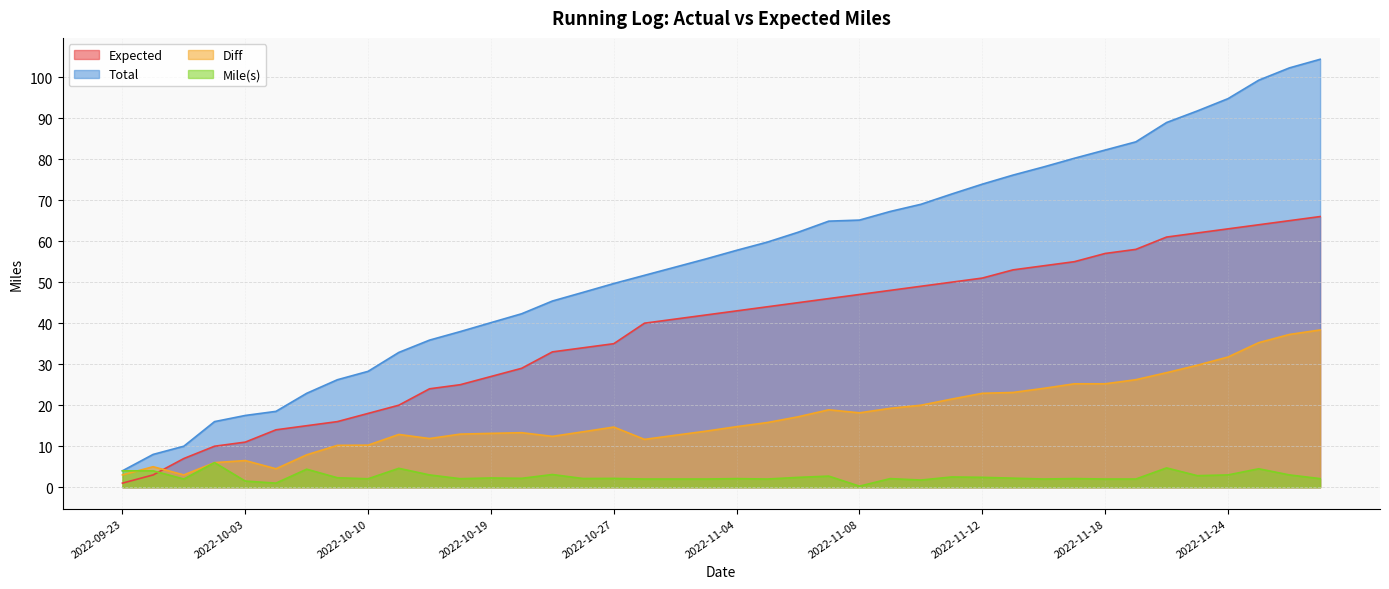

The Mile(s) series shows 2.1 at 2022-10-10. True or false?

True